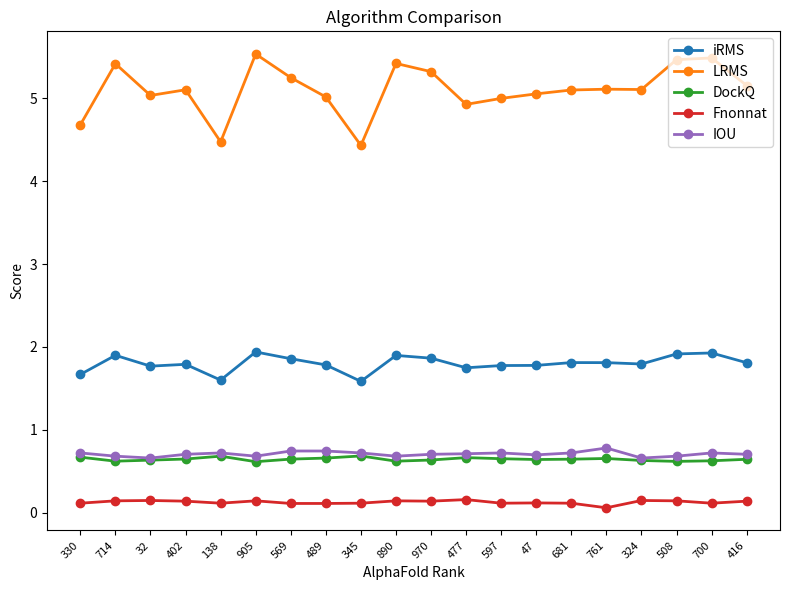

True or false: DockQ has more than 2 interior local peaks.

True